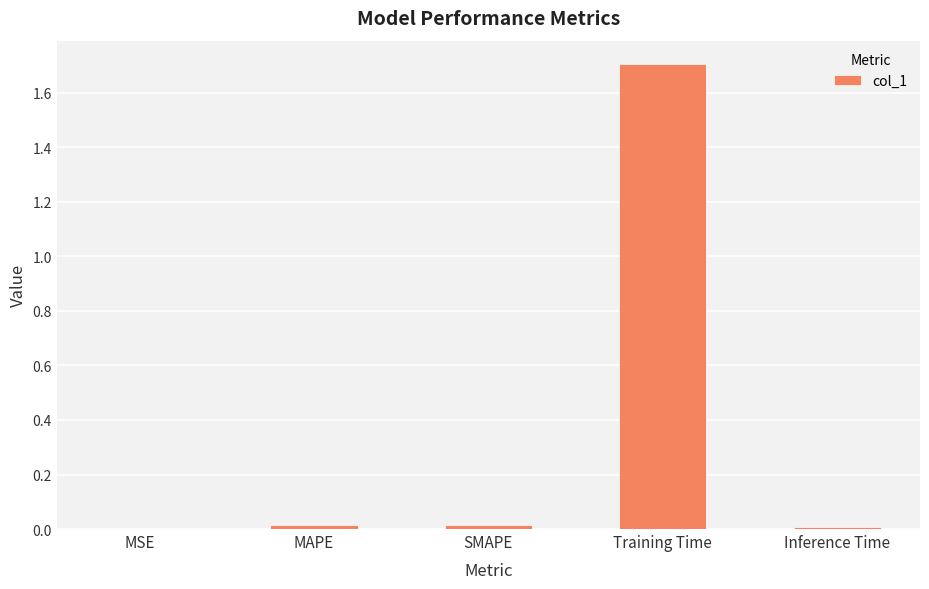

What is the change in value from MAPE to Training Time?

+1.7